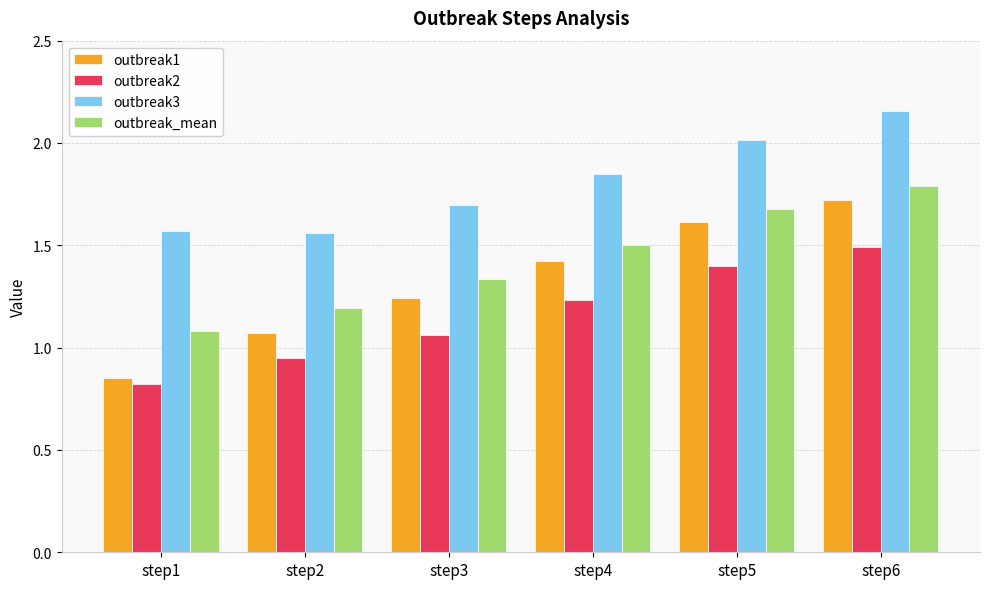

What is the value of the outbreak2 bar at the 5th from the left?

1.4